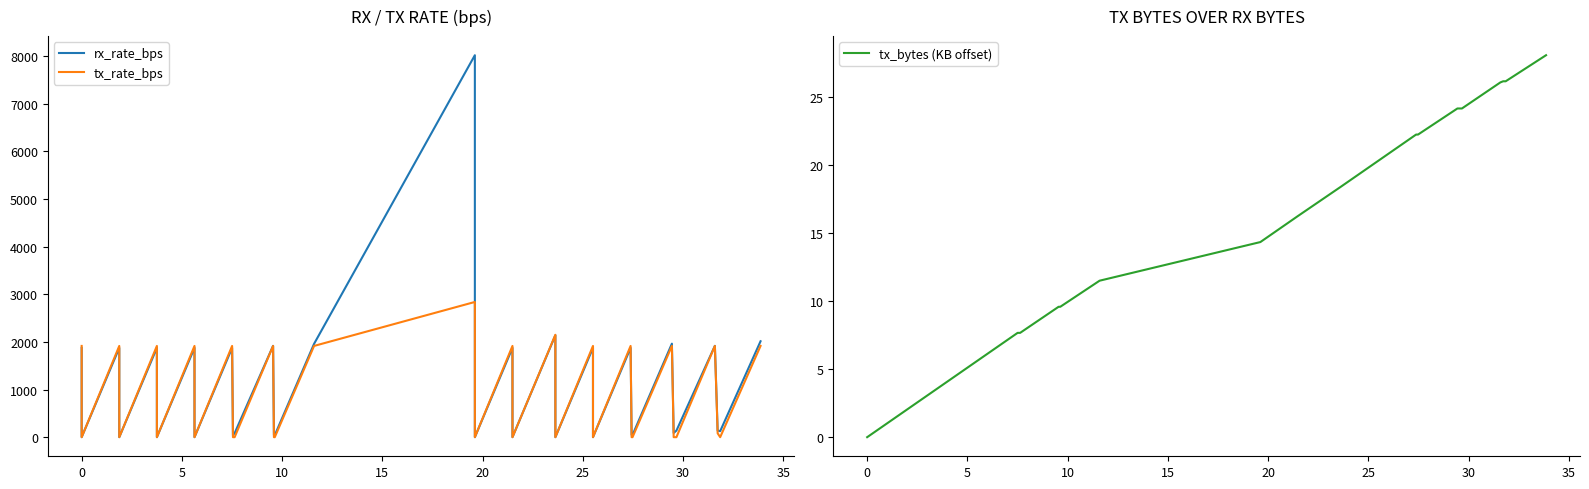

True or false: tx_bytes (KB offset) has more than 1 points higher than both neighbors.

False